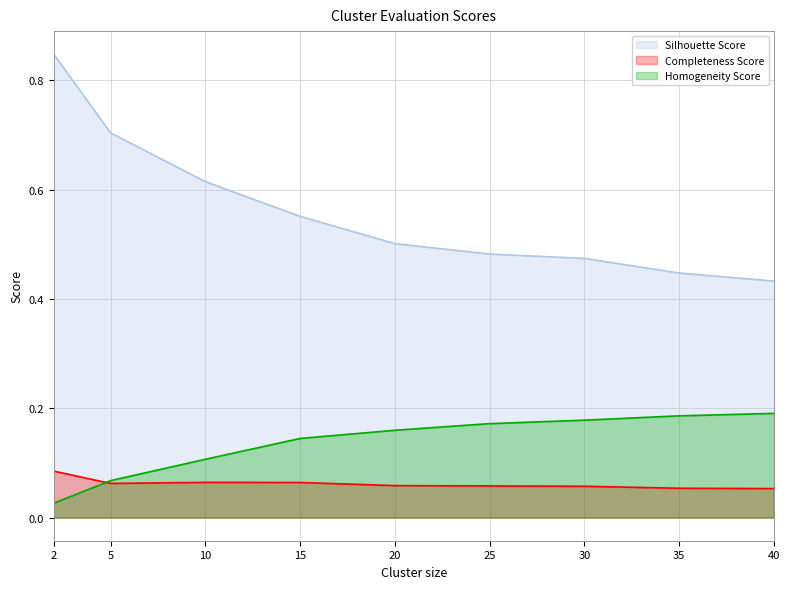

How many Silhouette Score values are between 0 and 1?

9